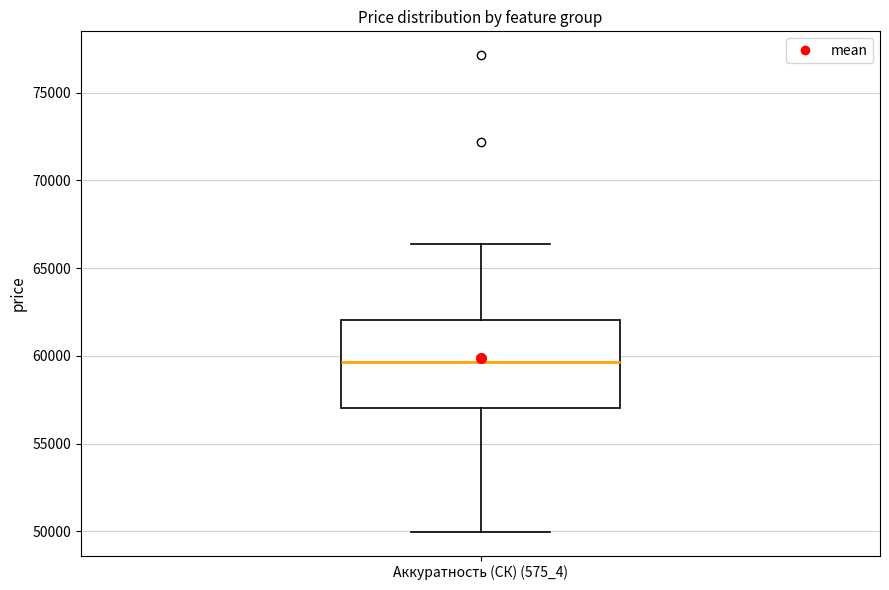

Where is the upper edge of the box for Аккуратность (СК) (575_4) on the y-axis? The values are not printed on the chart, so give them approximately, as read against the axis.

62000